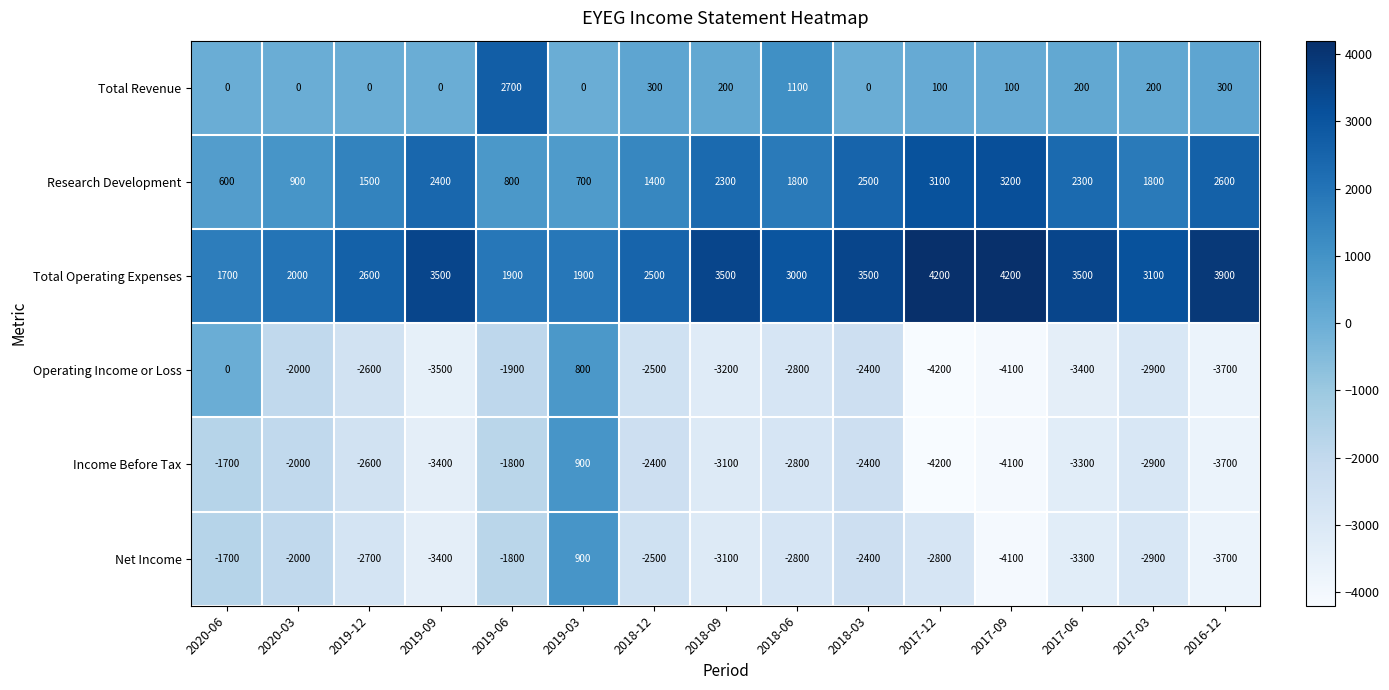

How many values in the Income Before Tax series exceed -2800?

7